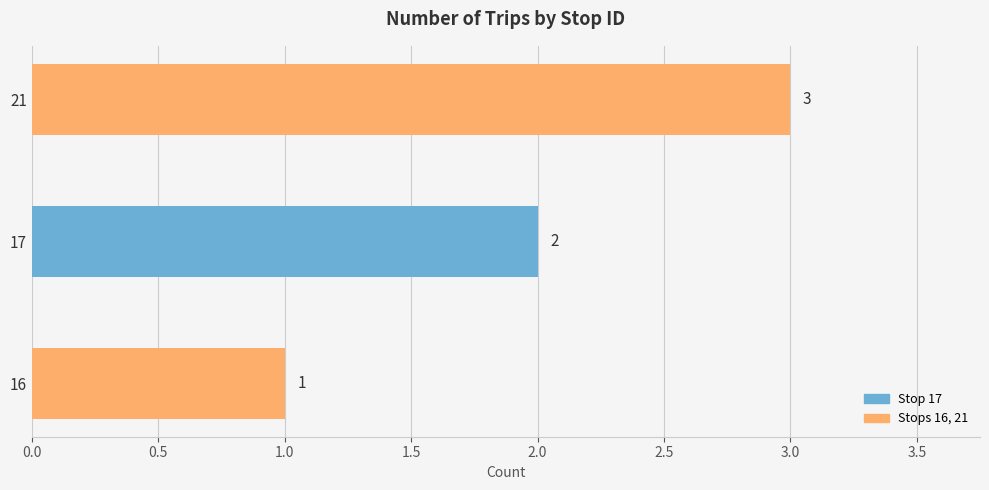

What is the sum of the values at 21 and 16?

4